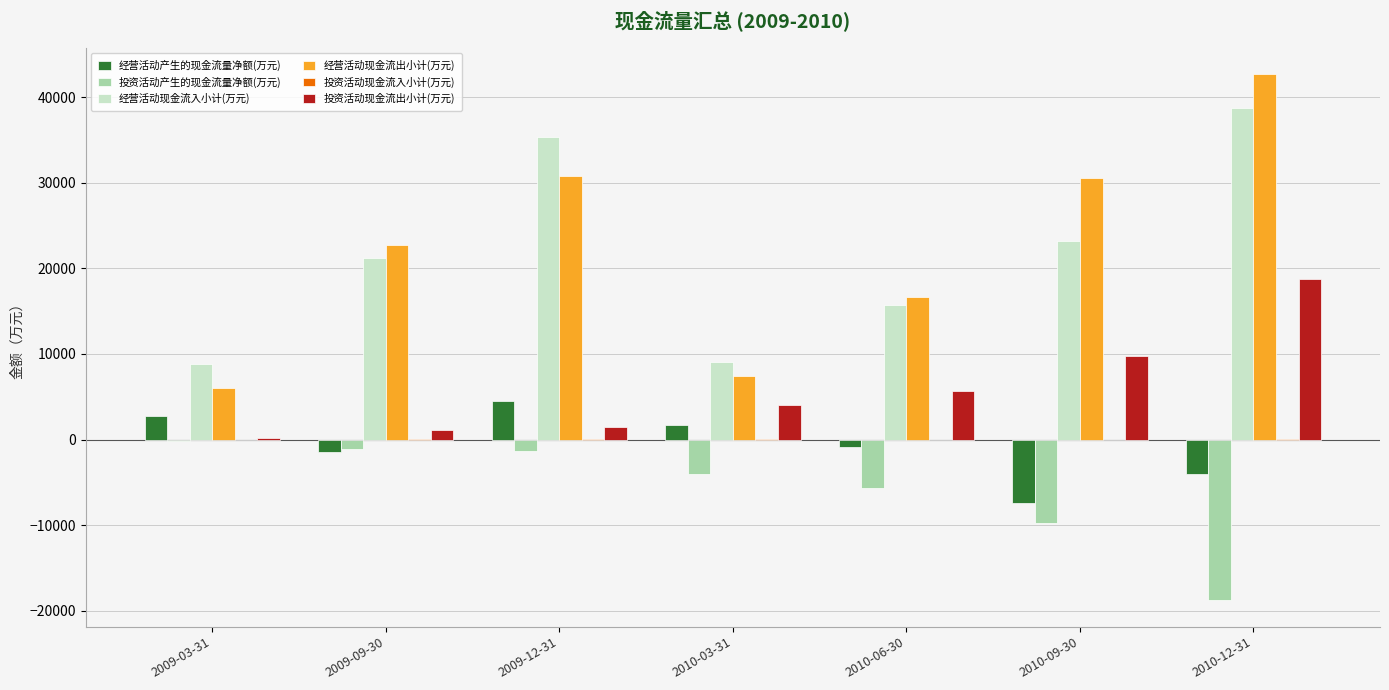

Which series has the largest range (max minus min)?

经营活动现金流出小计(万元)